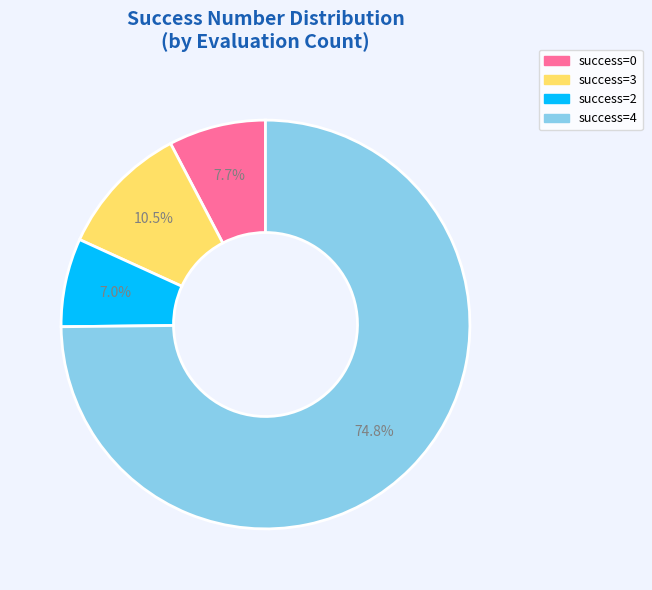

Do success=0 and success=4 together represent more than half of the pie?

Yes